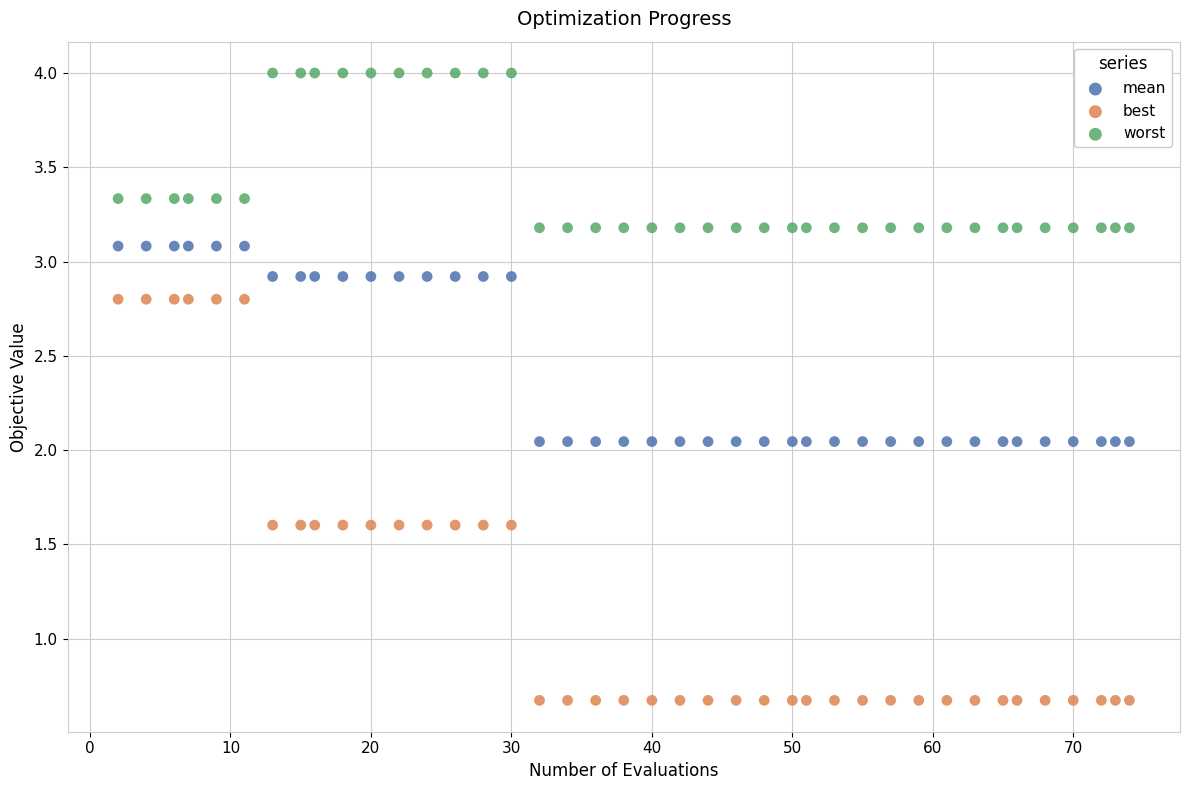

Which series reaches the minimum Y coordinate?

best